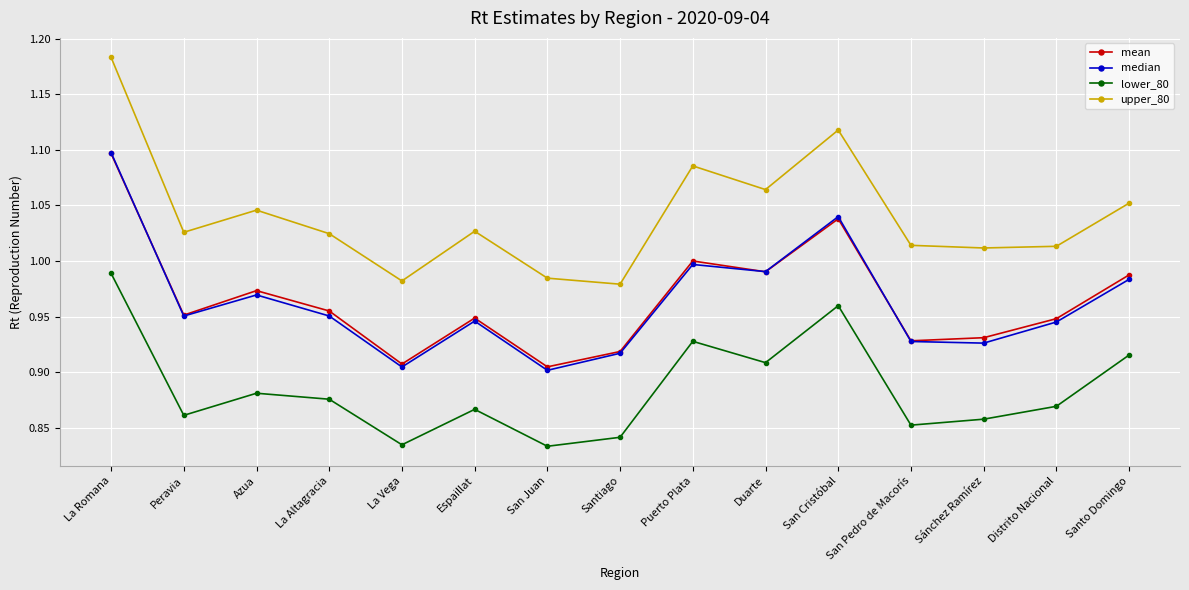

The lower_80 series shows 0.9 at Peravia. True or false?

True